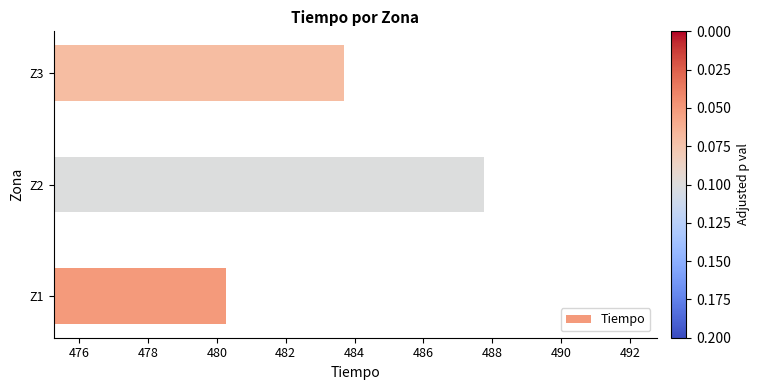

The chart shows a value of 775.1 at Z2. True or false?

False